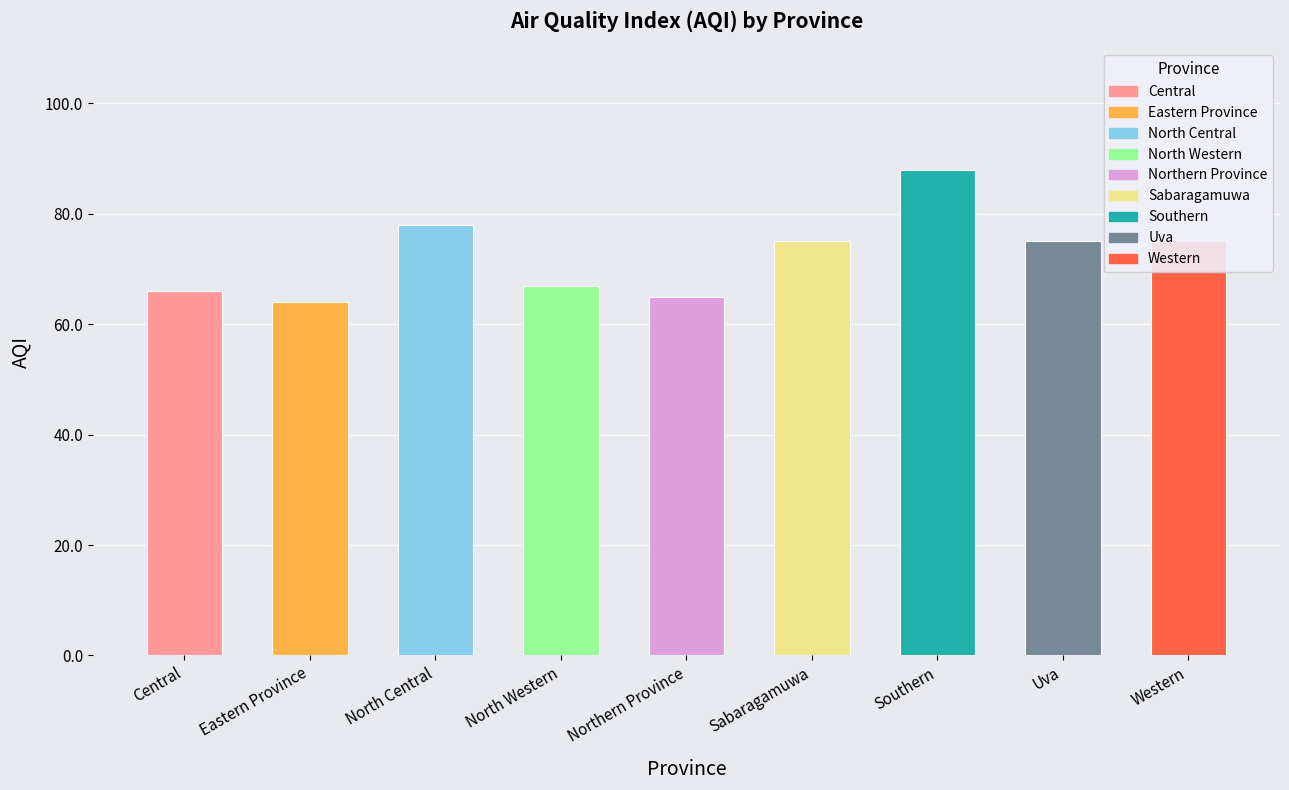

What is the minimum value shown in the chart?

64